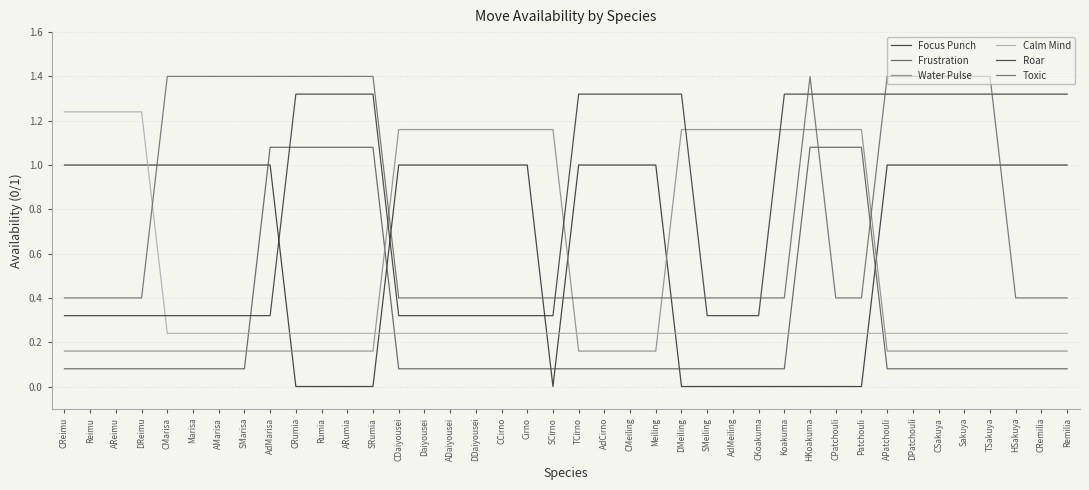

Which series has the largest total across all categories?

Roar